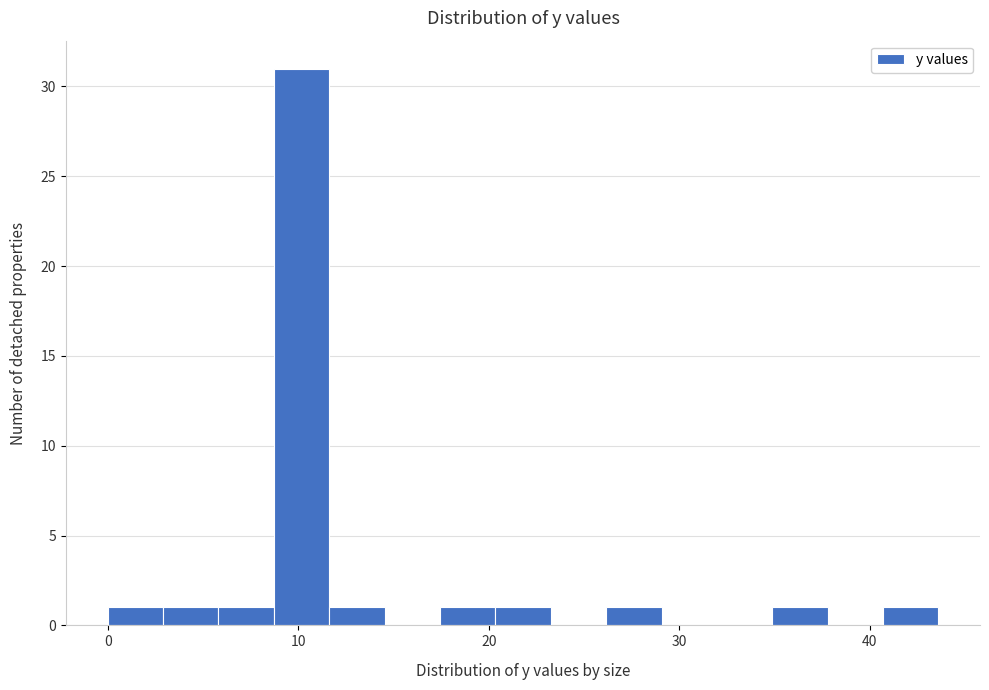

Read against the x-axis, roughly where is the centre of the tallest bar?

10